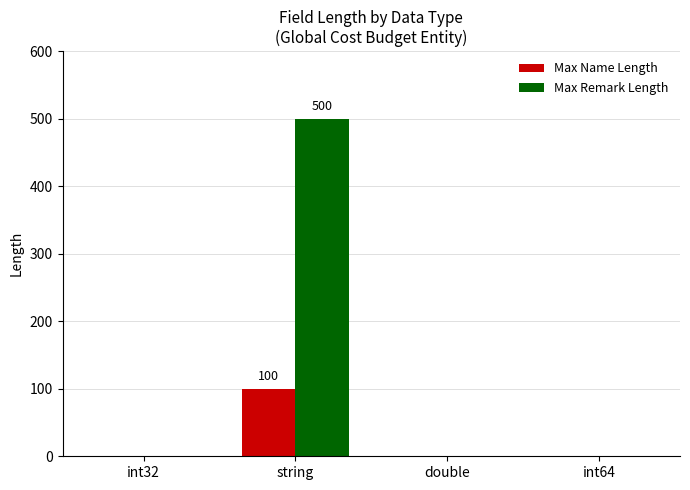

What is the sum of all Max Remark Length values?

500